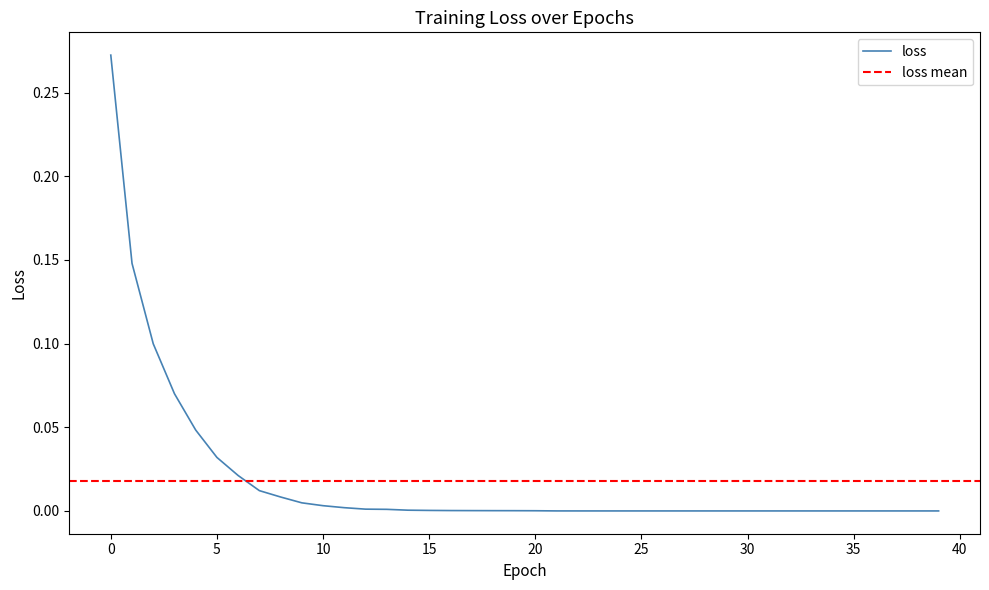

What is the difference between the second highest and second lowest values?

0.1